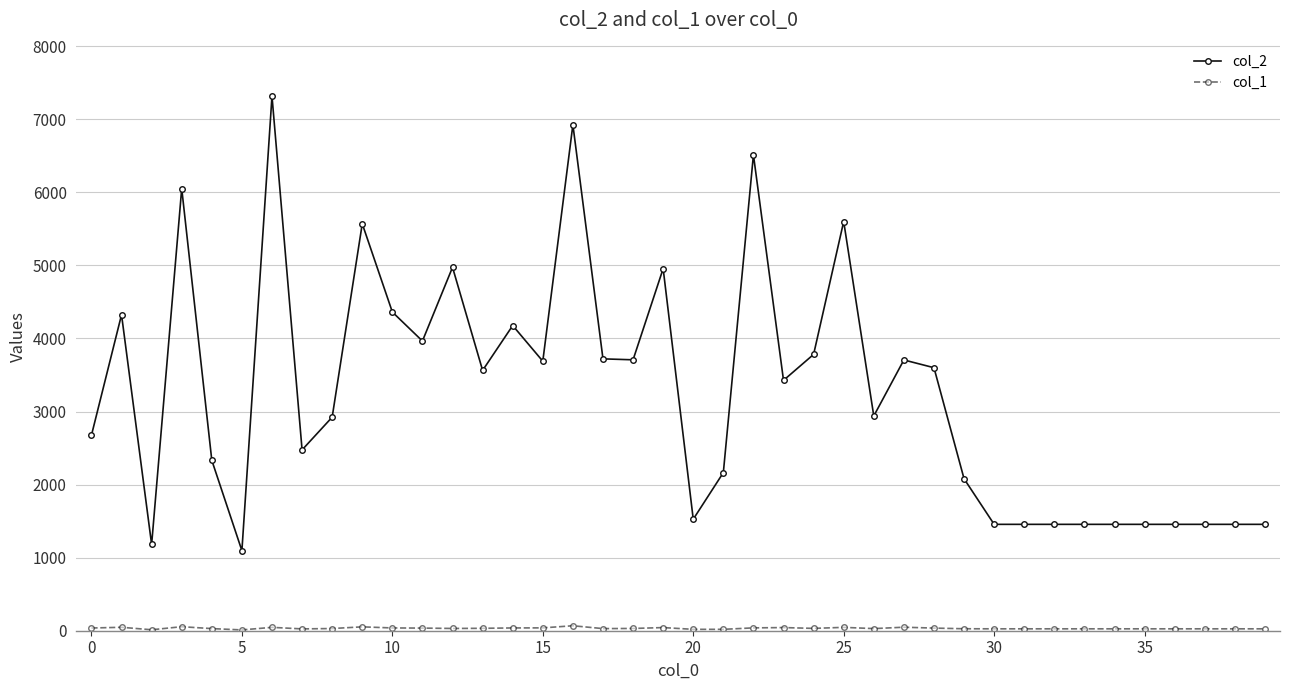

At how many categories does at least one series exceed 459?

40